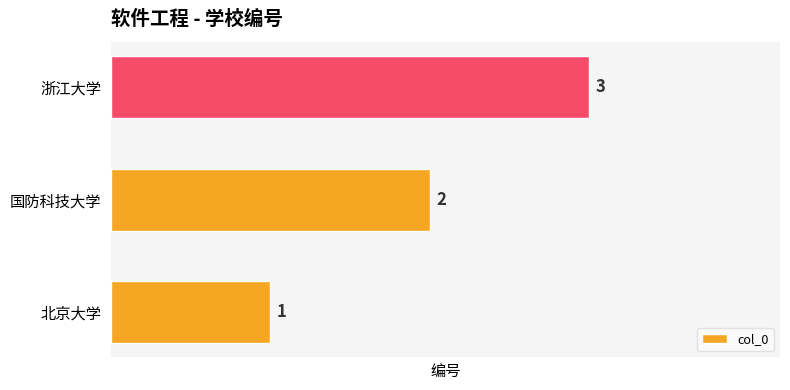

Which has a higher value, 国防科技大学 or 北京大学?

国防科技大学